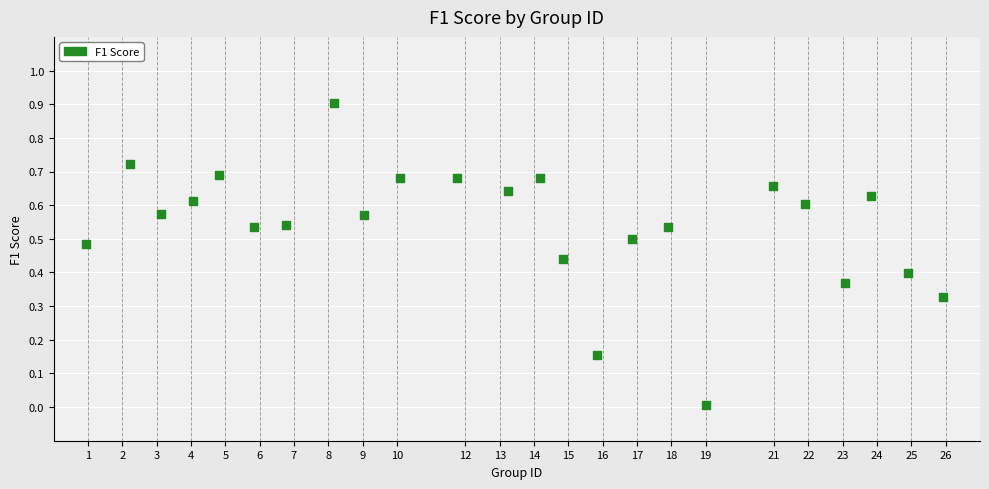

What is the range of Y values (max minus min)?

0.9